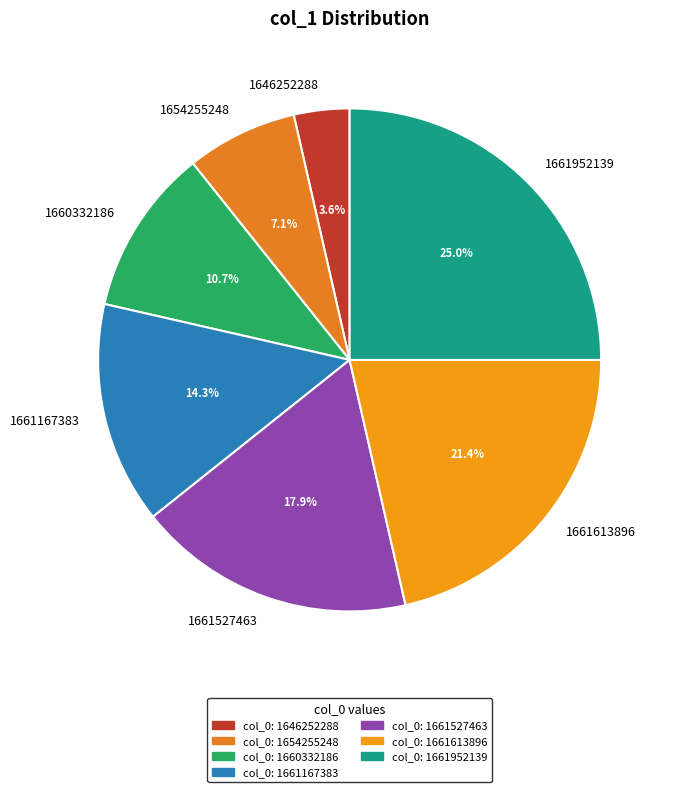

How many slices are in this pie chart?

7